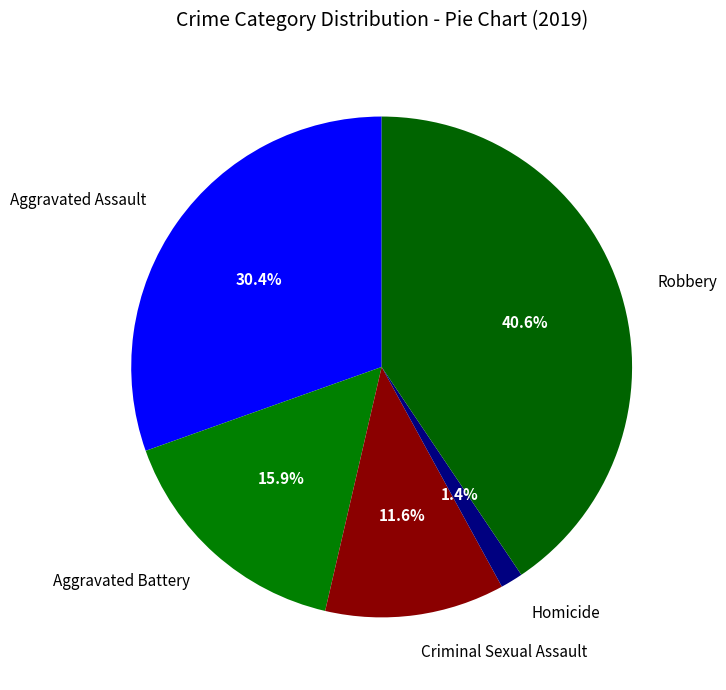

Which has a higher value, Robbery or Criminal Sexual Assault?

Robbery